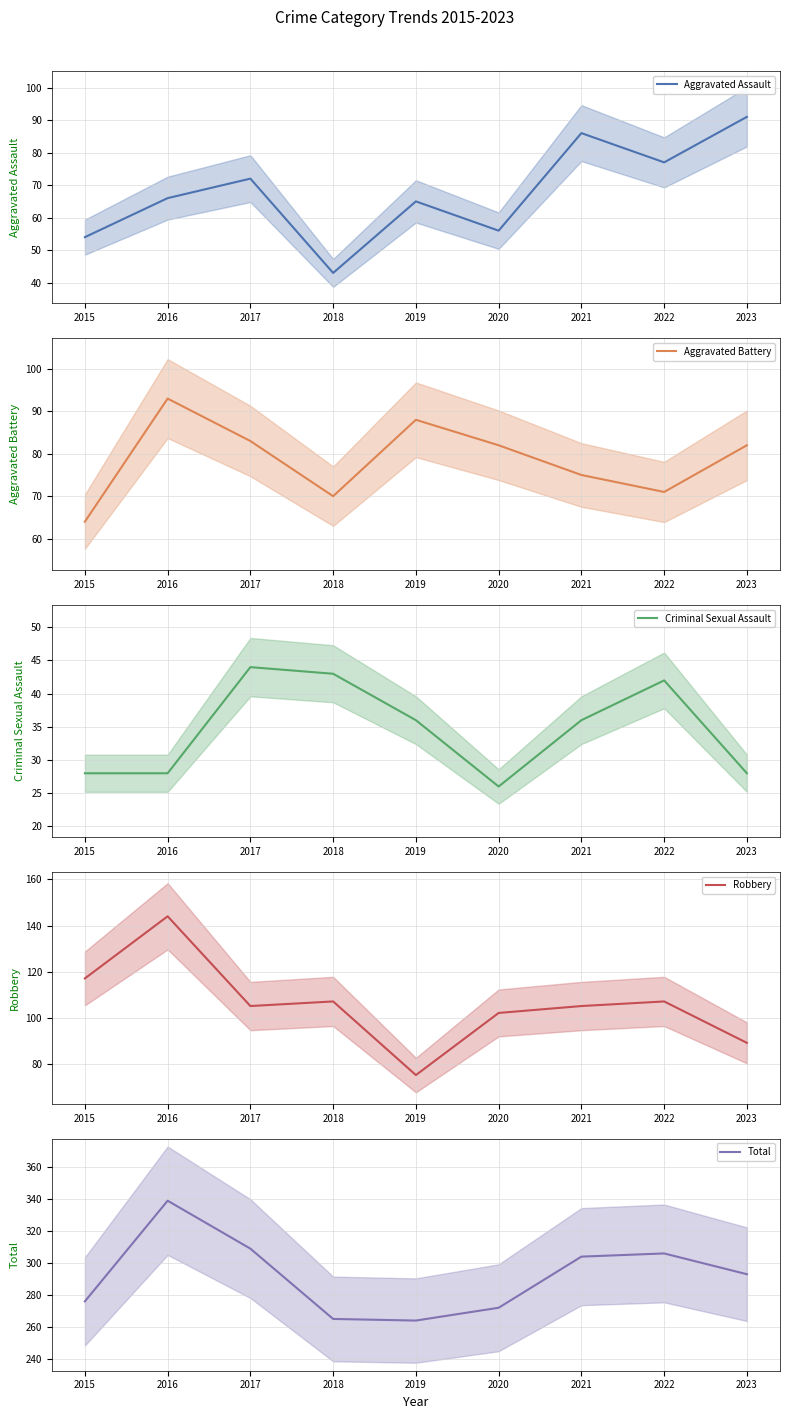

At how many categories does at least one series exceed 211?

9